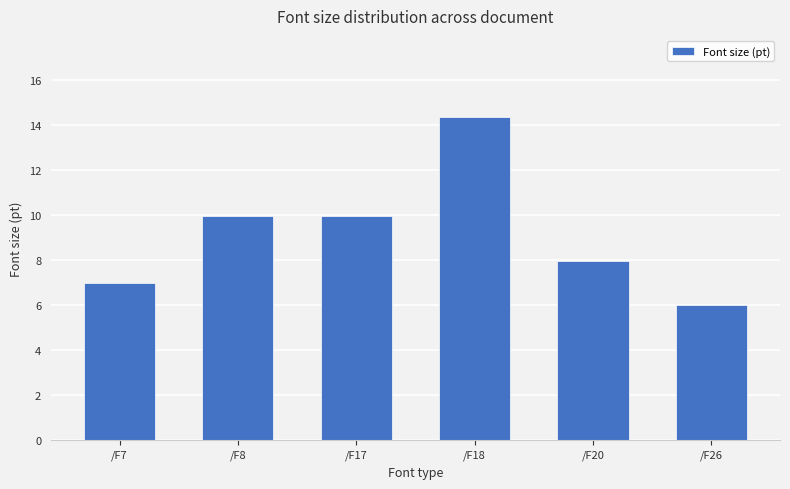

What is the average value?

9.2